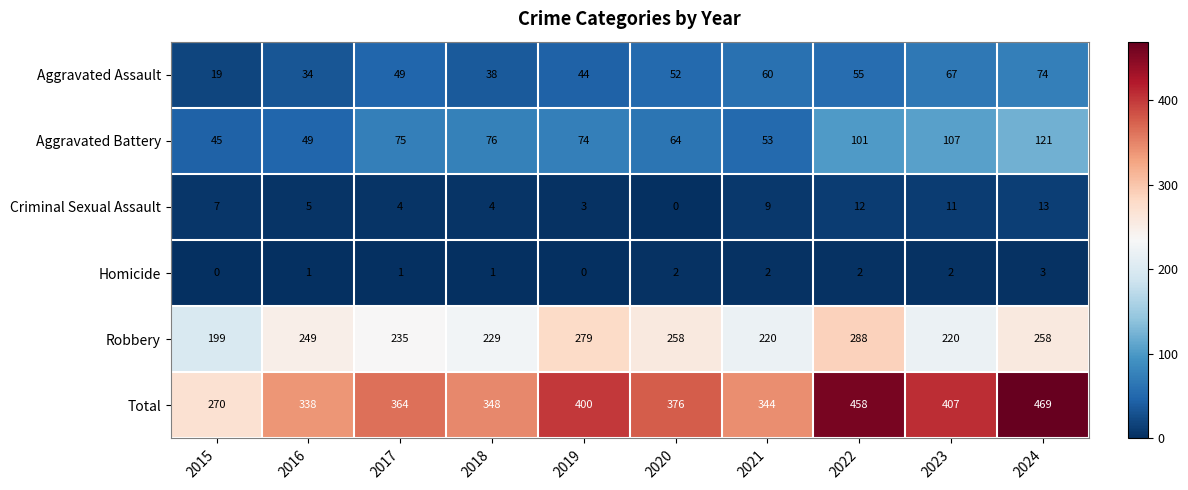

The Homicide series shows 3 at 2020. True or false?

False